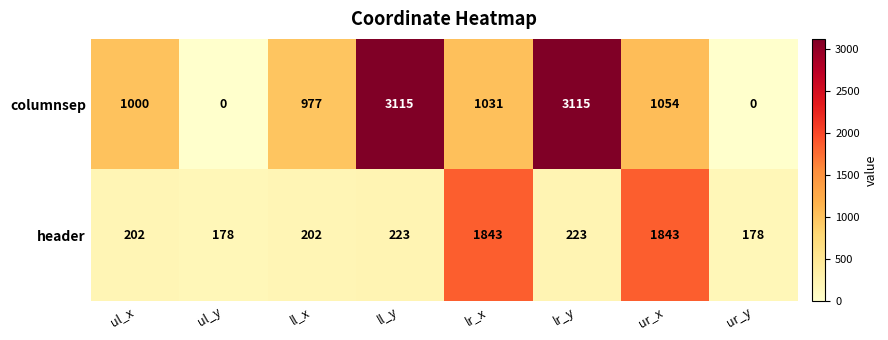

What is the maximum value for header?

1843